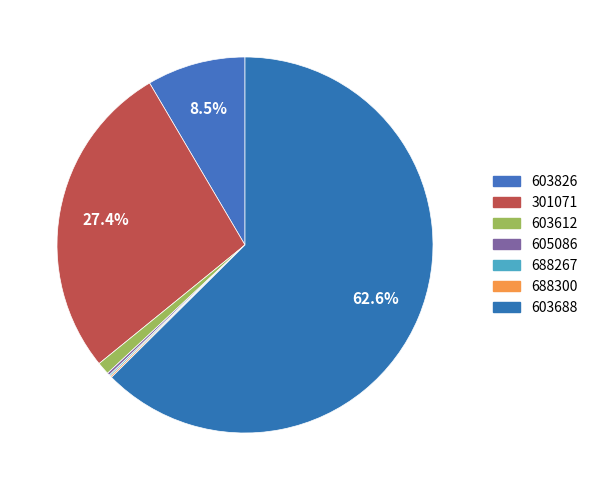

Which has a higher value, 605086 or 688300?

605086